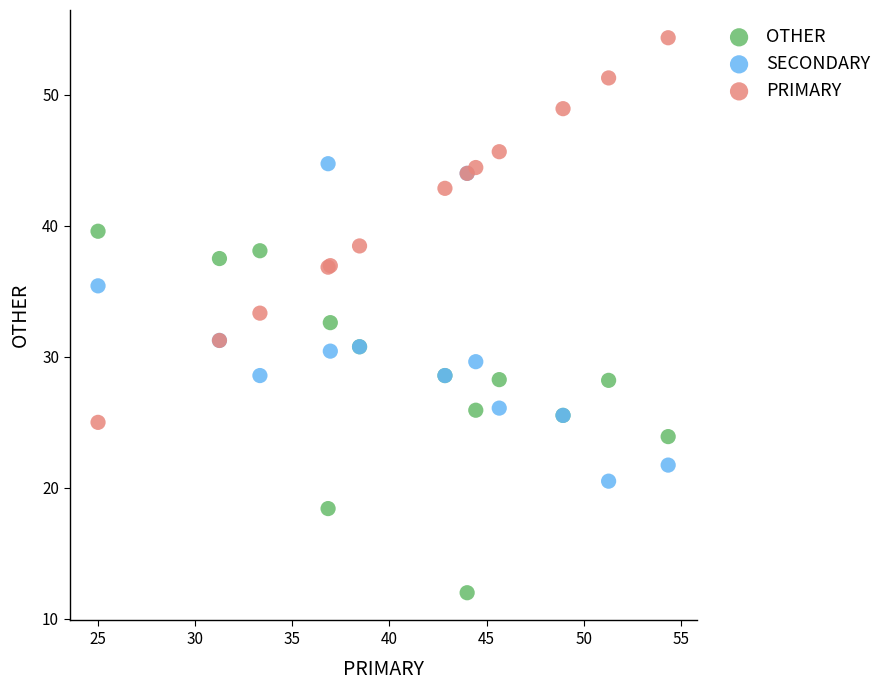

Which series contains the highest Y value?

PRIMARY